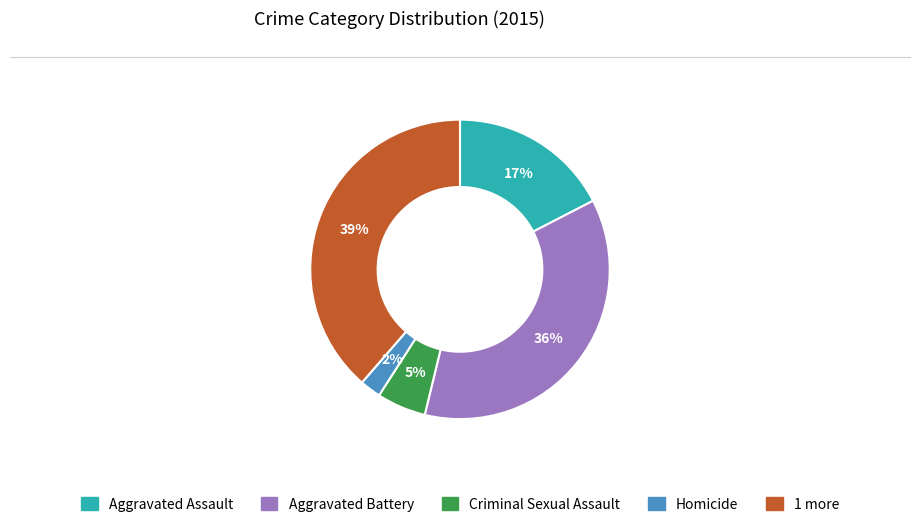

Is there a majority slice in this chart?

No